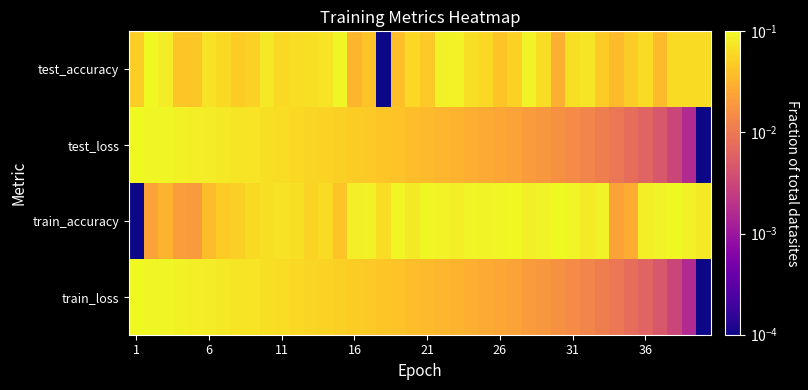

List the series in order of their peak value, lowest first.

test_accuracy, train_accuracy, test_loss, train_loss